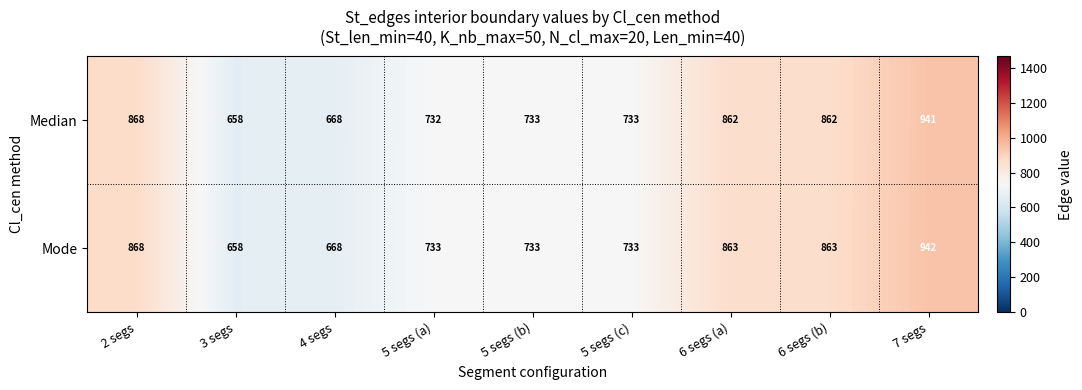

Rank the series by their average value, from highest to lowest.

Mode, Median